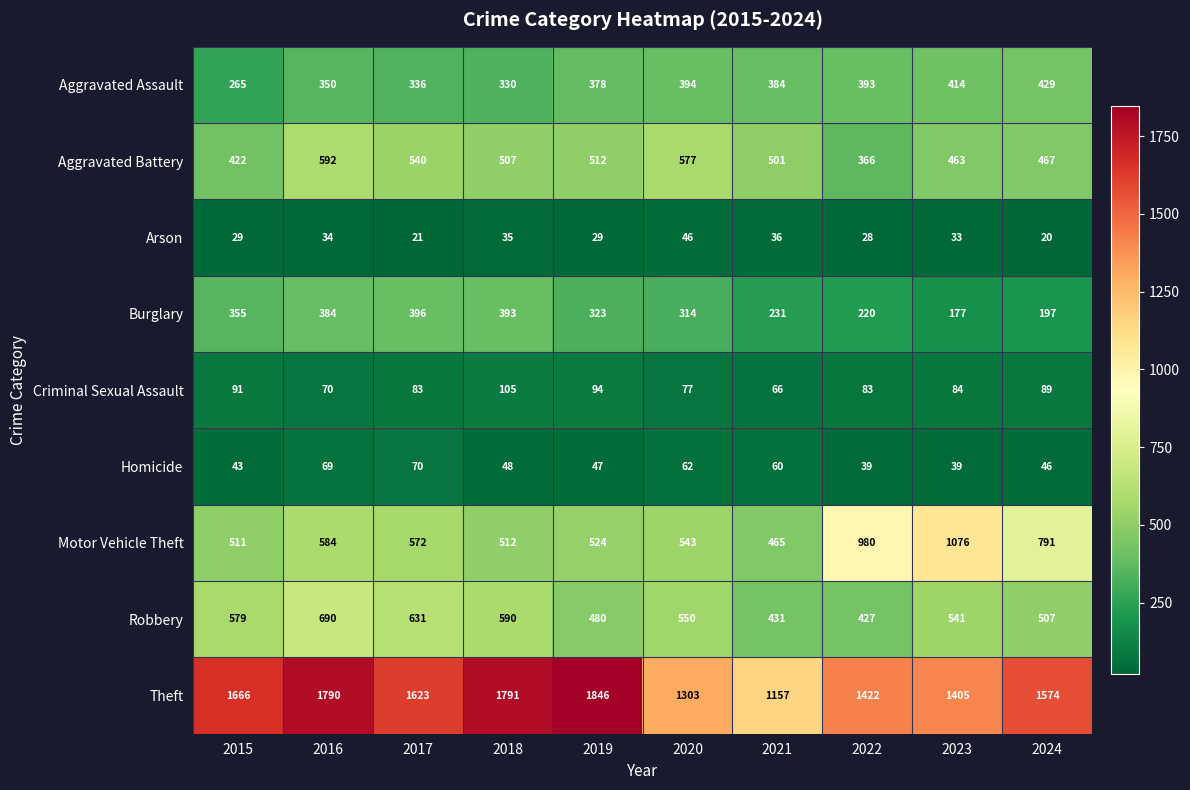

Which series has the largest range (max minus min)?

Theft